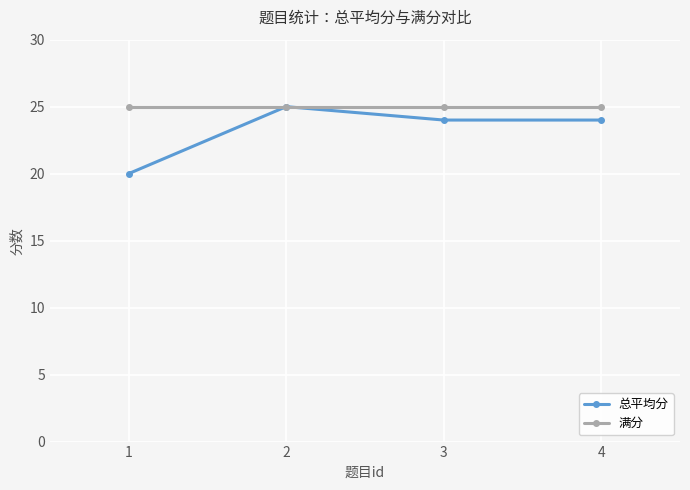

What is the minimum value for 总平均分?

20